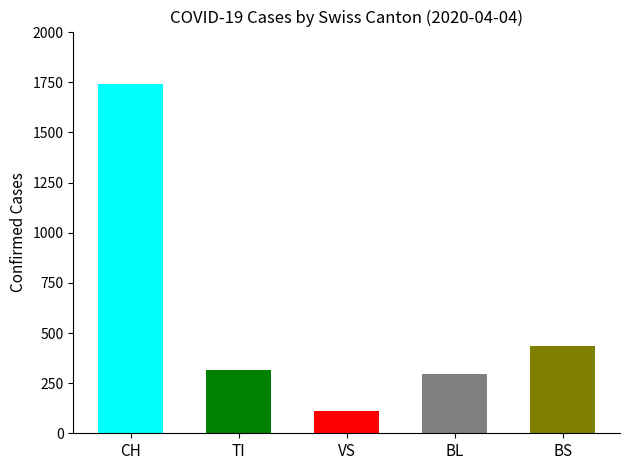

What is the value of the 4th bar from the left?

298